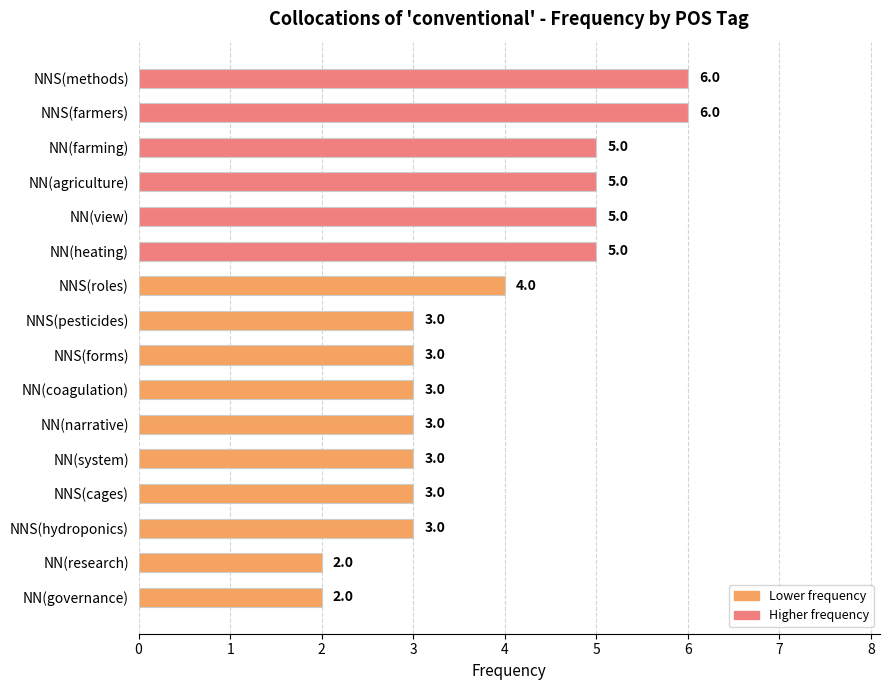

How many data points does each series have?

16